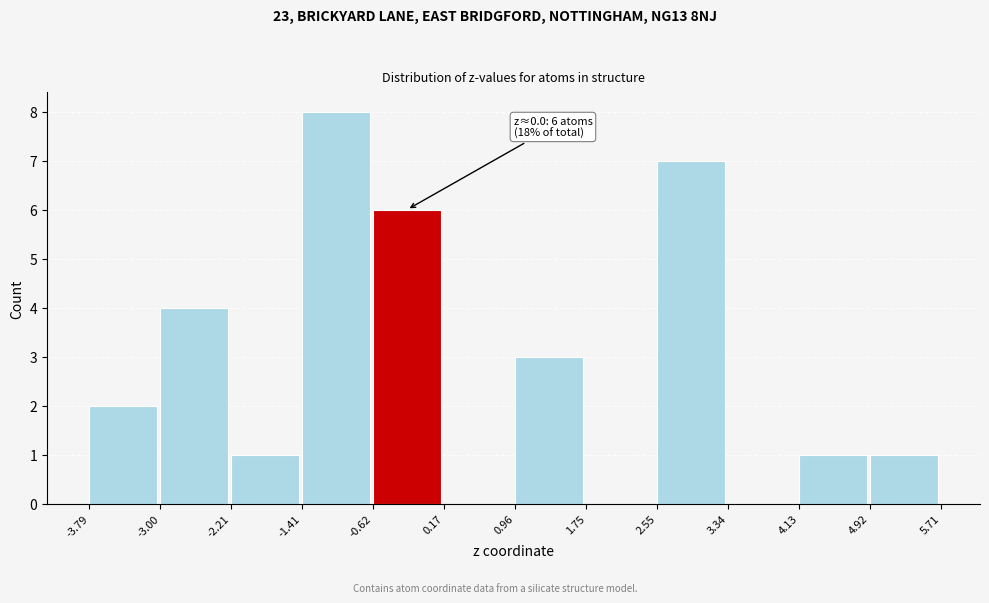

Over which range of the x-axis is the bar tallest?

-1.41 to -0.62